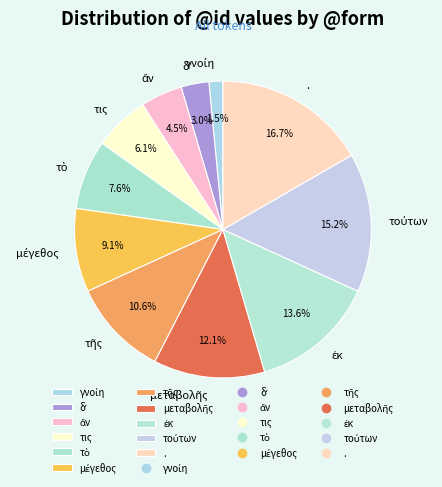

Does any single category account for the majority?

No